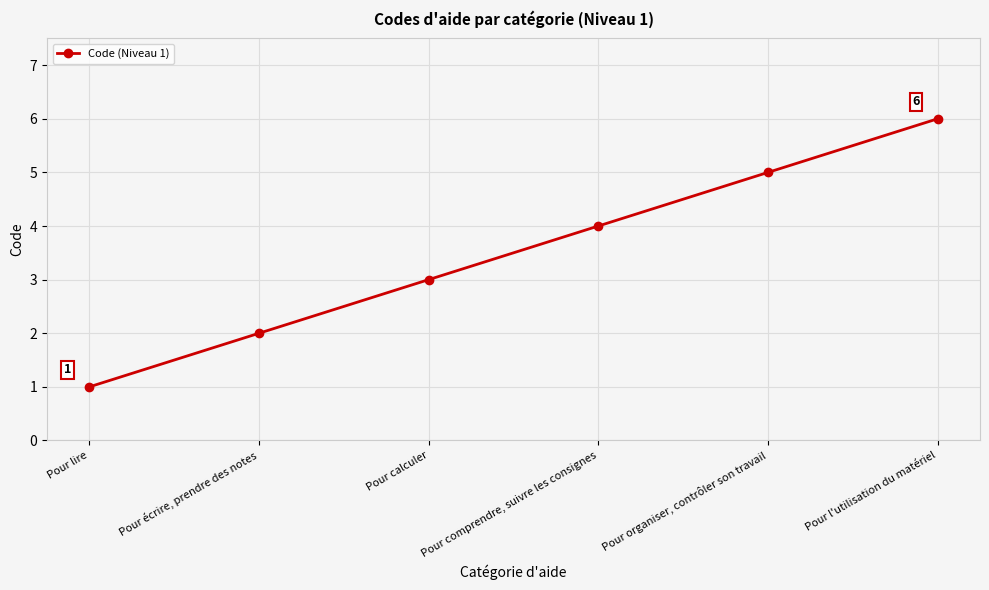

True or false: the data shows 9 at Pour l'utilisation du matériel.

False